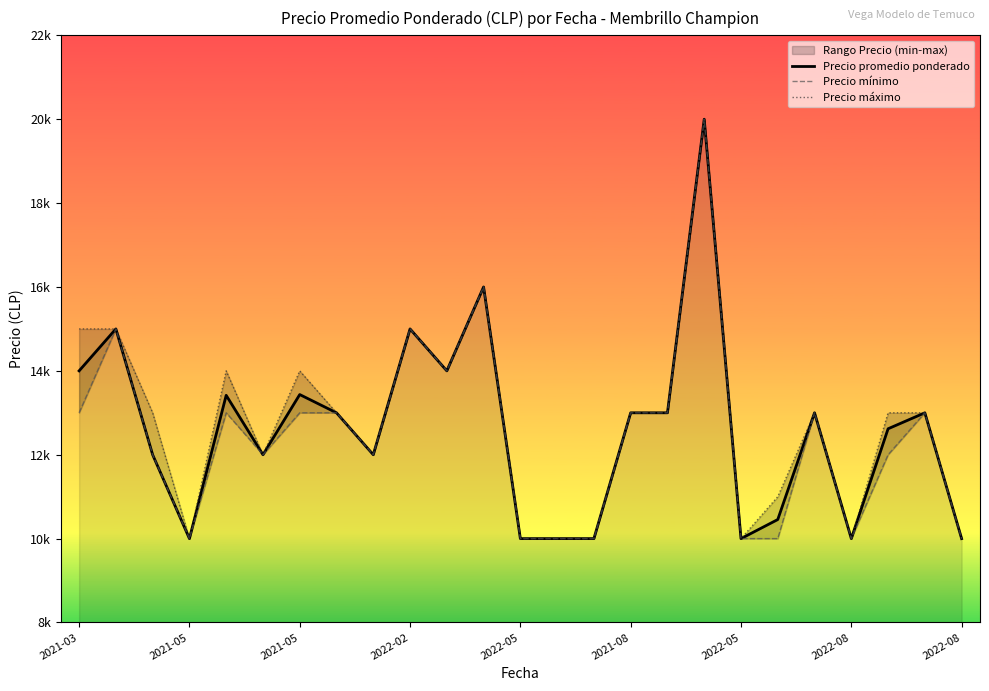

What is the value of the Precio mínimo point at the 7th from the left?

13000